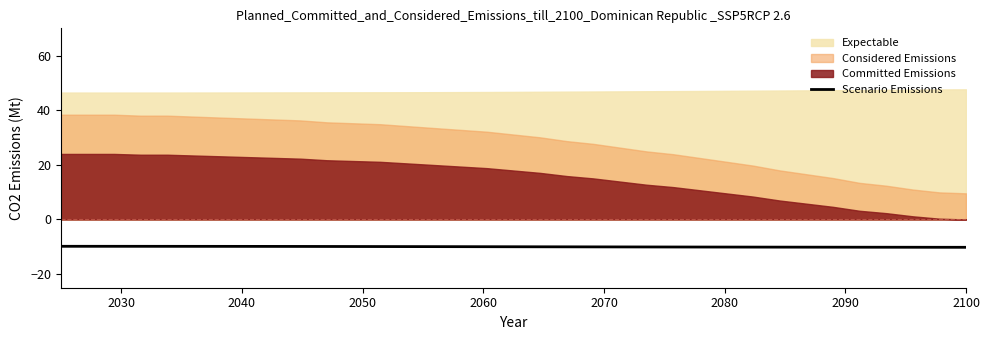

What is the highest value of the Scenario Emissions series?

-9.8